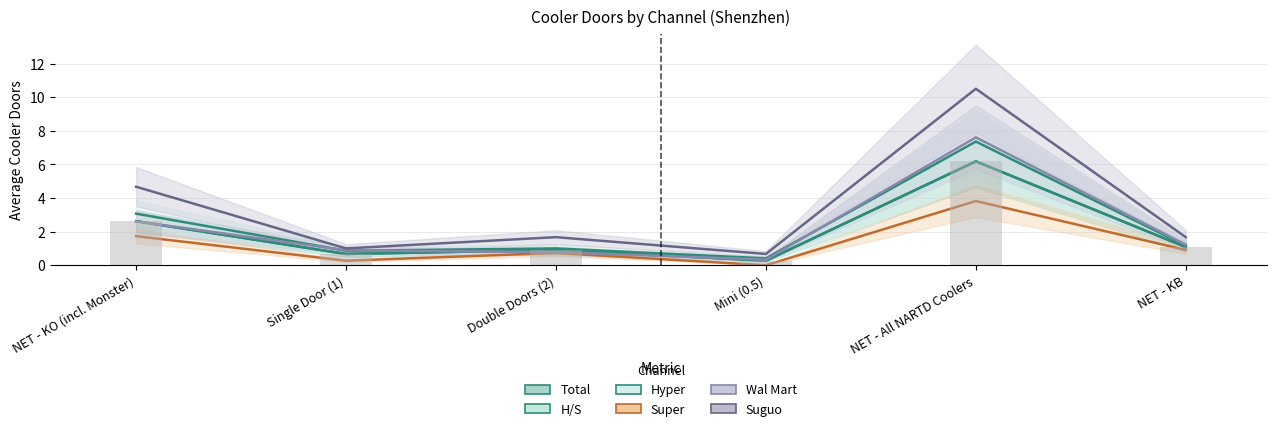

Reading left to right, transcribe all the data shown in this chart.

Total: 2.6	0.7	0.9	0.3	6.2	1.1
H/S: 2.6	0.7	0.9	0.3	6.2	1.1
Hyper: 3.1	0.9	1.0	0.4	7.4	1.2
Super: 1.7	0.3	0.7	0.0	3.8	0.9
Wal Mart: 2.6	0.9	0.8	0.3	7.6	1.2
Suguo: 4.7	1.0	1.7	0.7	10.5	1.7